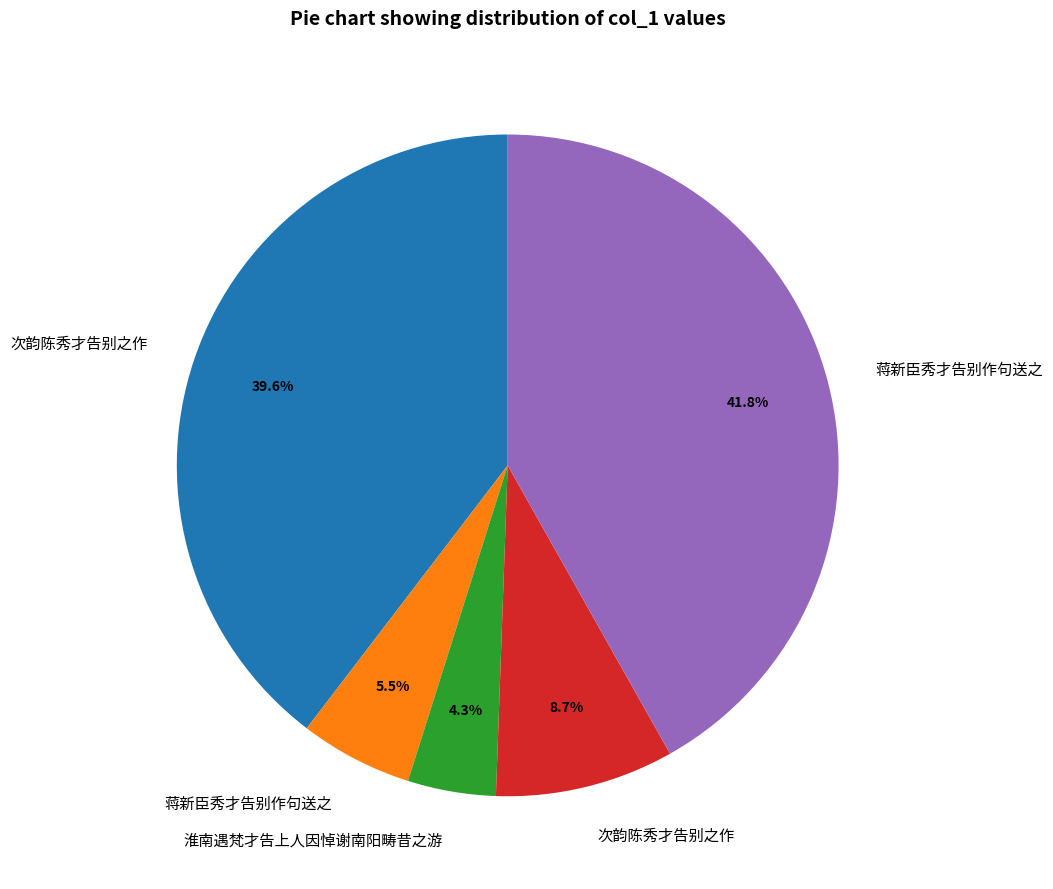

Count the number of slices in the pie.

5